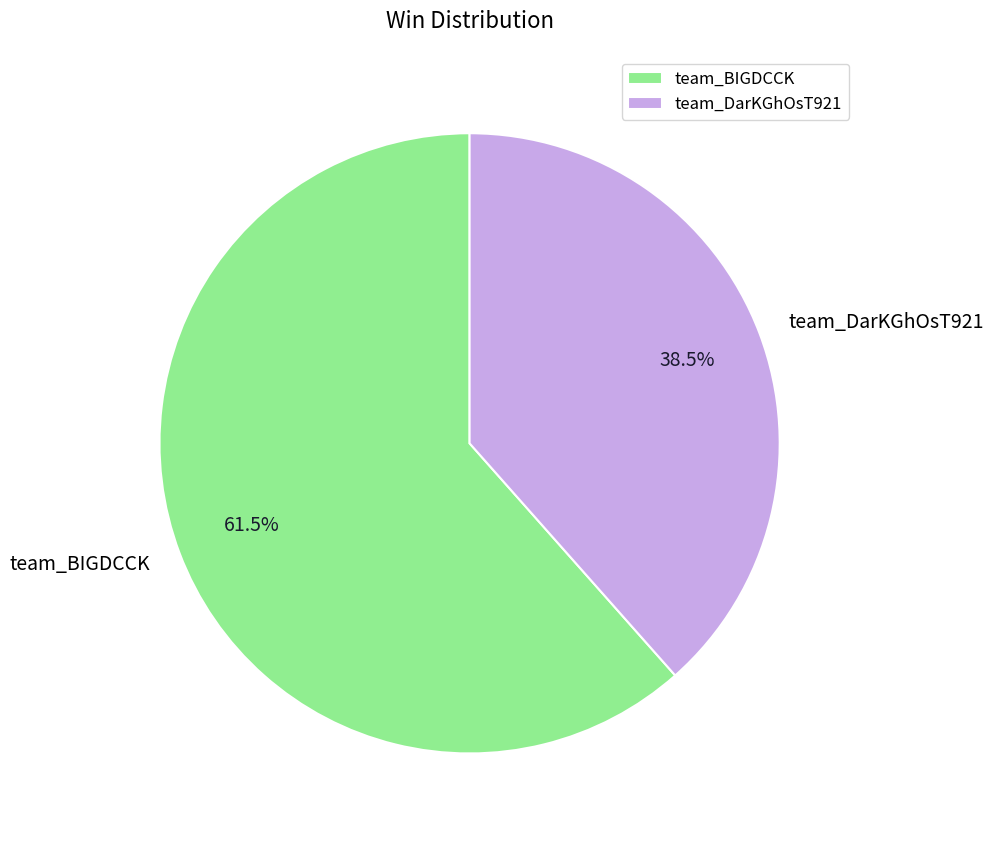

Does team_DarKGhOsT921 account for over 50% of the chart?

No